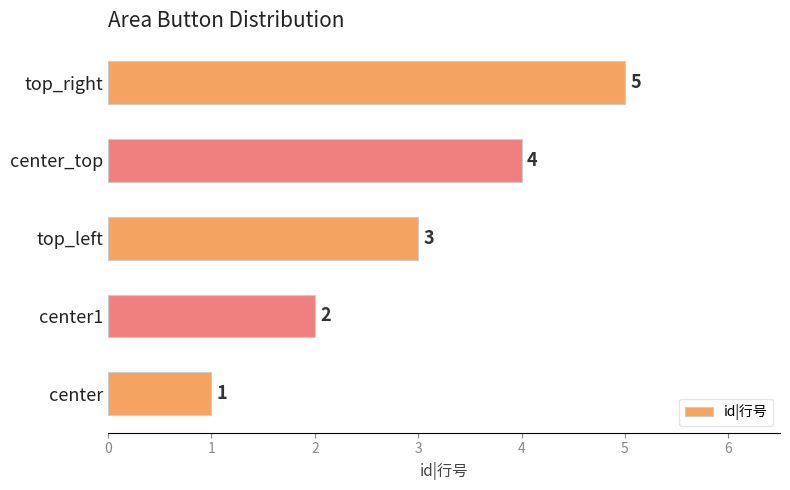

The chart shows a value of 1 at center. True or false?

True